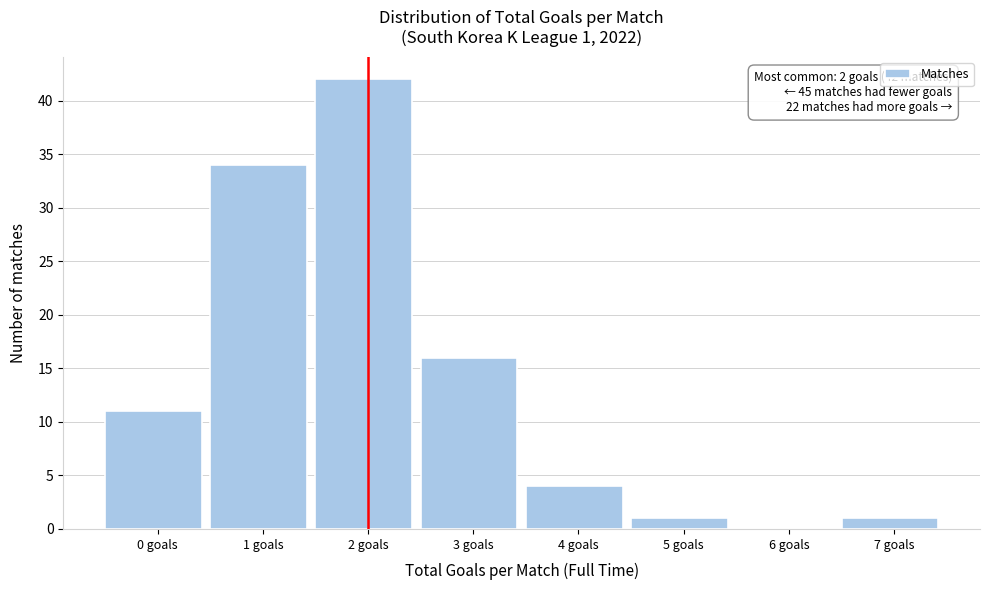

Reading left to right, extract all data points from this chart.

0 goals=11	1 goals=34	2 goals=42	3 goals=16	4 goals=4	5 goals=1	6 goals=0	7 goals=1